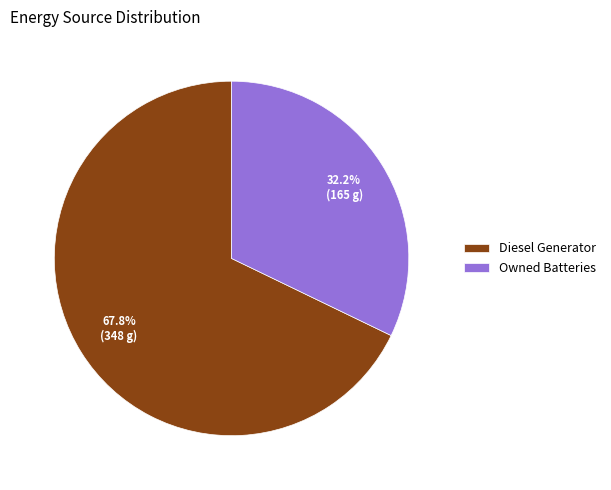

Which slice is the smallest?

Owned Batteries